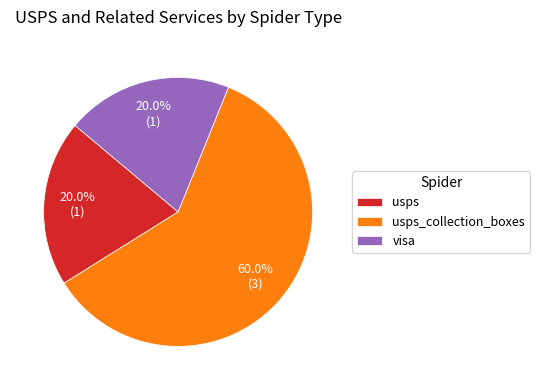

What is the largest slice in the pie chart?

usps_collection_boxes